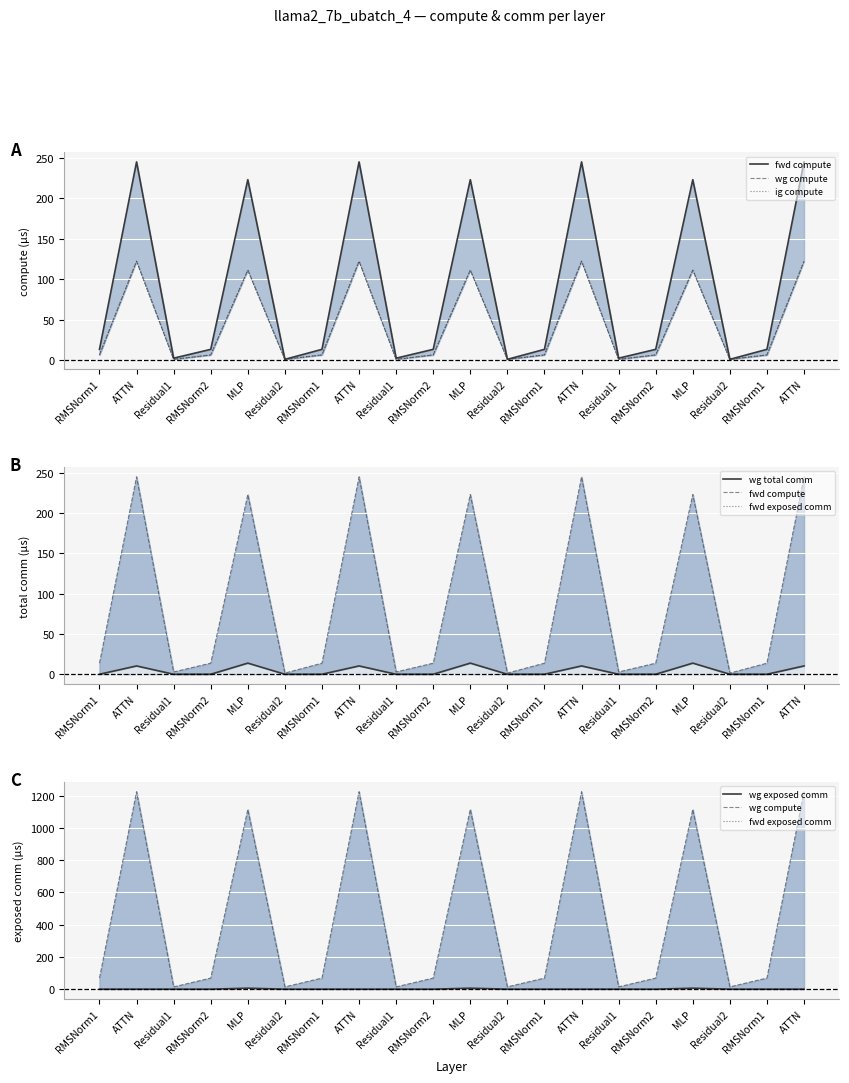

The value of ig compute at RMSNorm1 is 12.1. True or false?

False